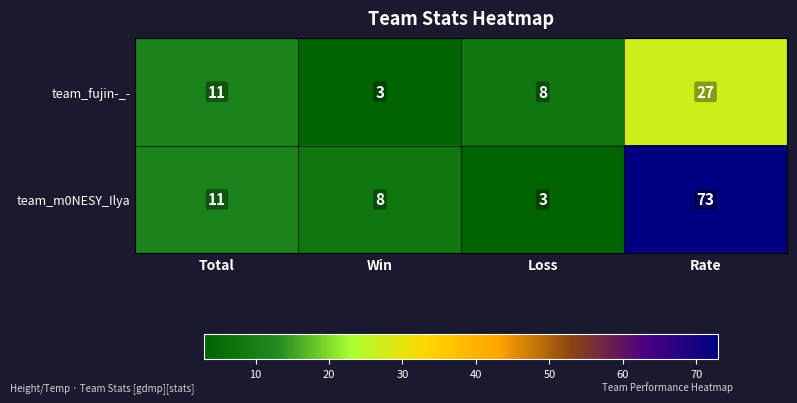

Rank the series by their average value, from highest to lowest.

team_m0NESY_Ilya, team_fujin-_-